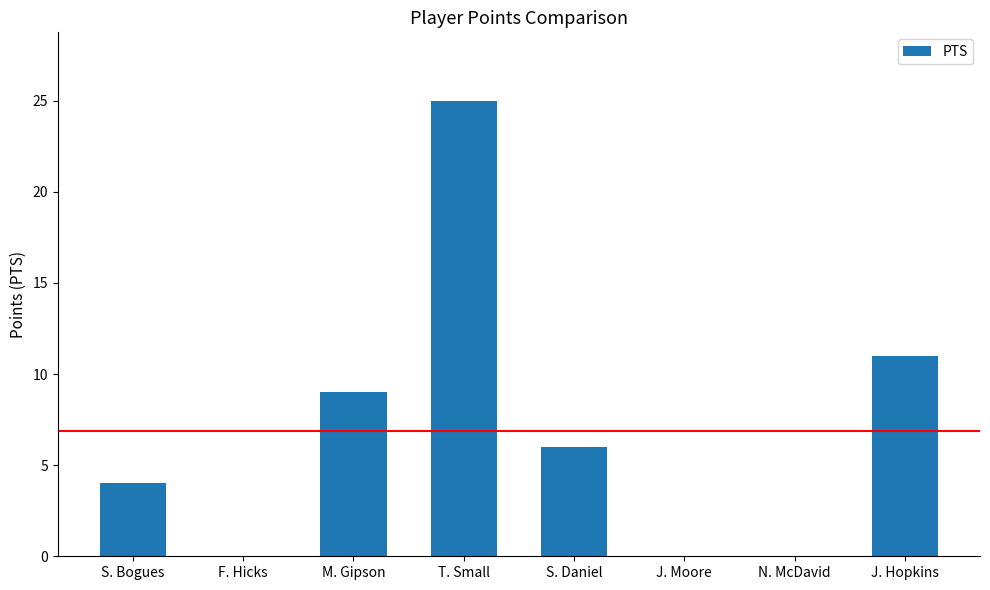

What is the sum of all values?

55